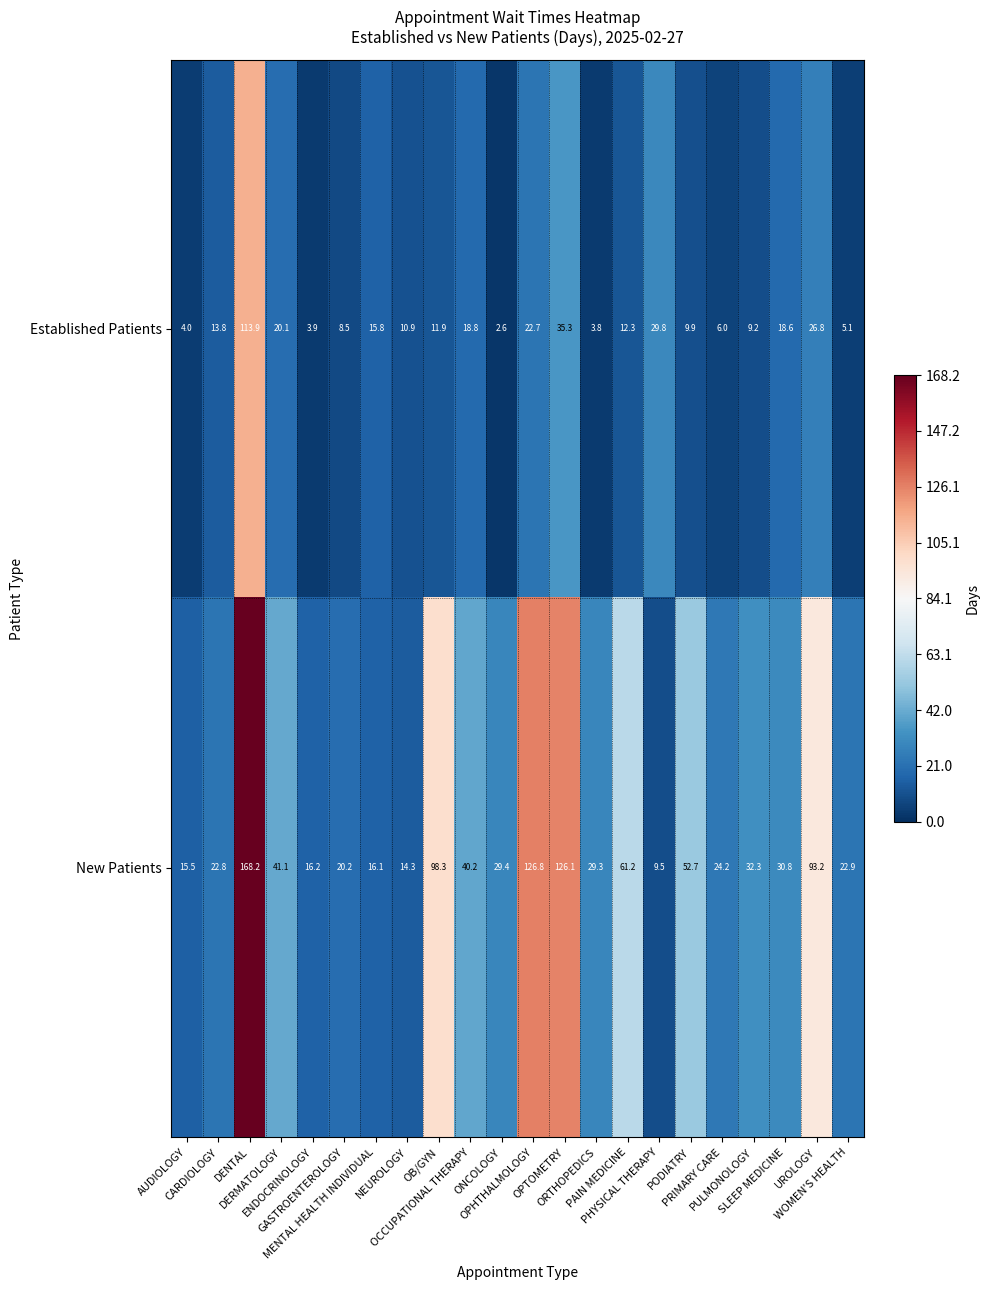

At how many categories does at least one series exceed 65?

5